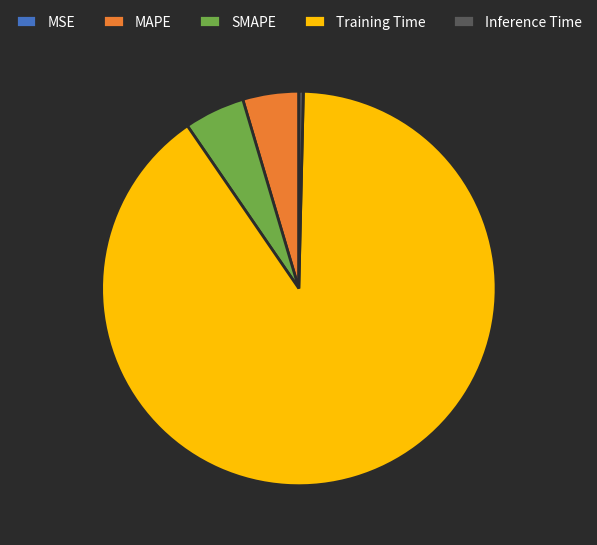

The Training Time slice represents 97% of the pie. True or false?

False